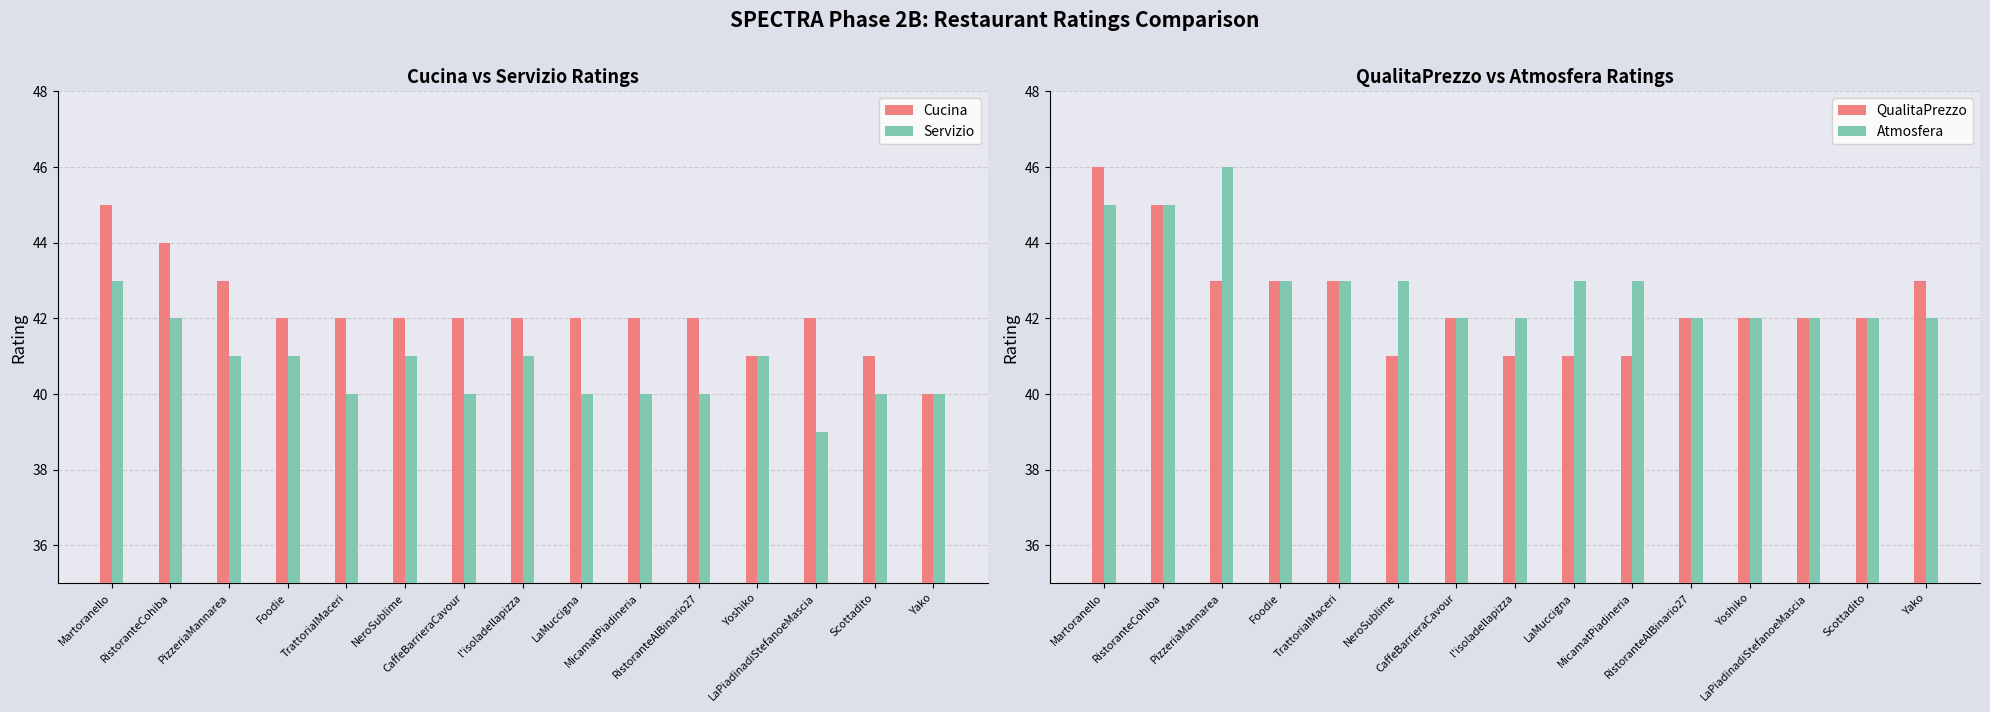

What is the sum of the Cucina values at NeroSublime and LaPiadinadiStefanoeMascia?

84